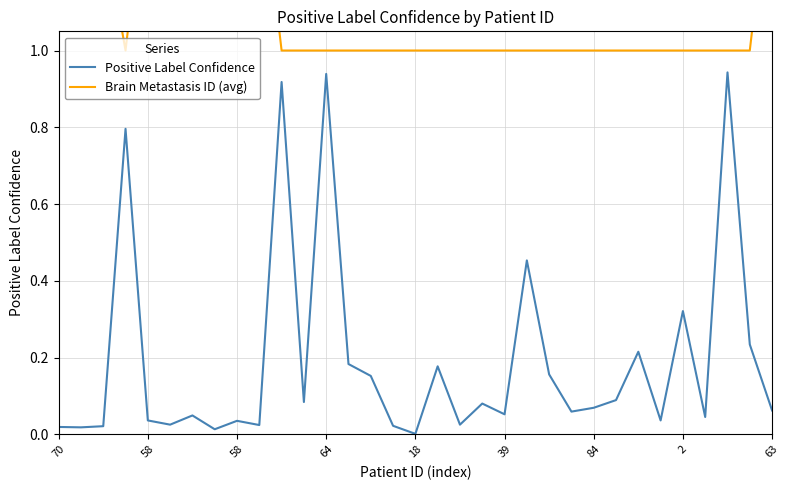

At how many categories does at least one series exceed 0?

33